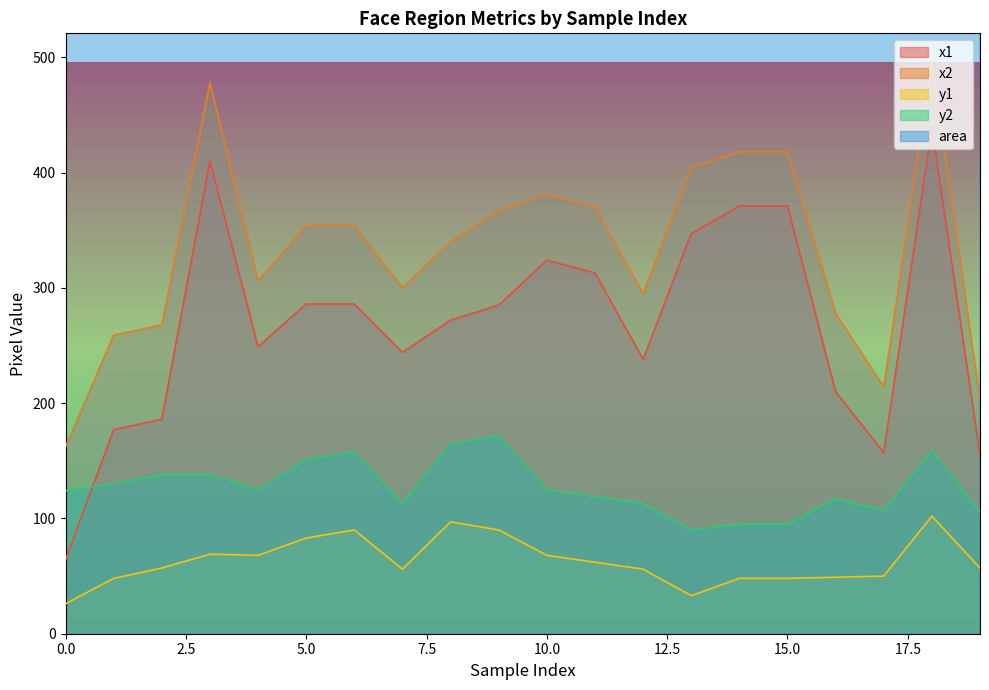

Which has a higher value, 6 or 17?

6